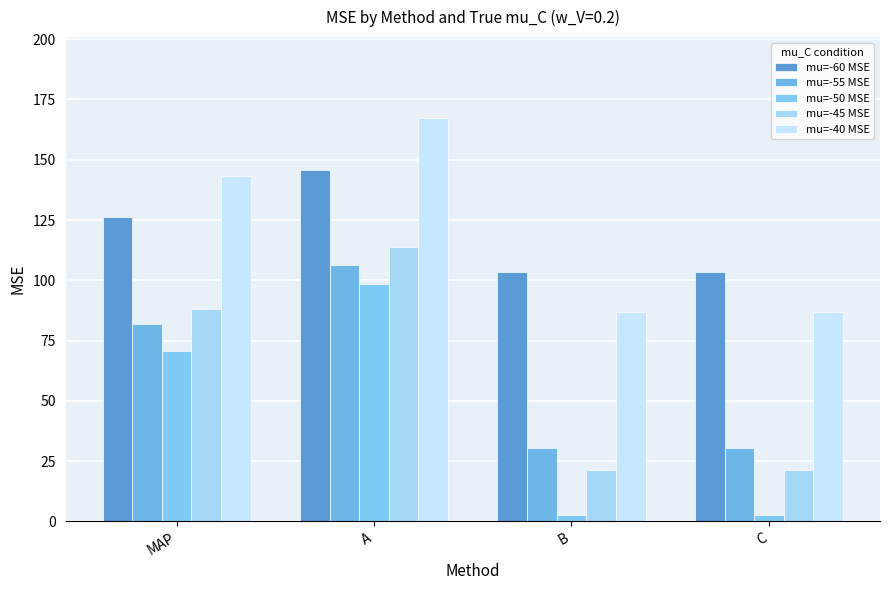

Rank the categories by mu=-45 MSE value from lowest to highest.

B, C, MAP, A